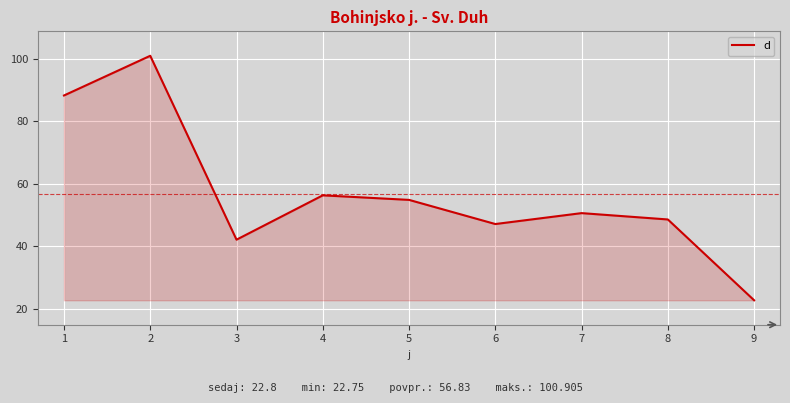

What is the maximum value shown in the chart?

100.9